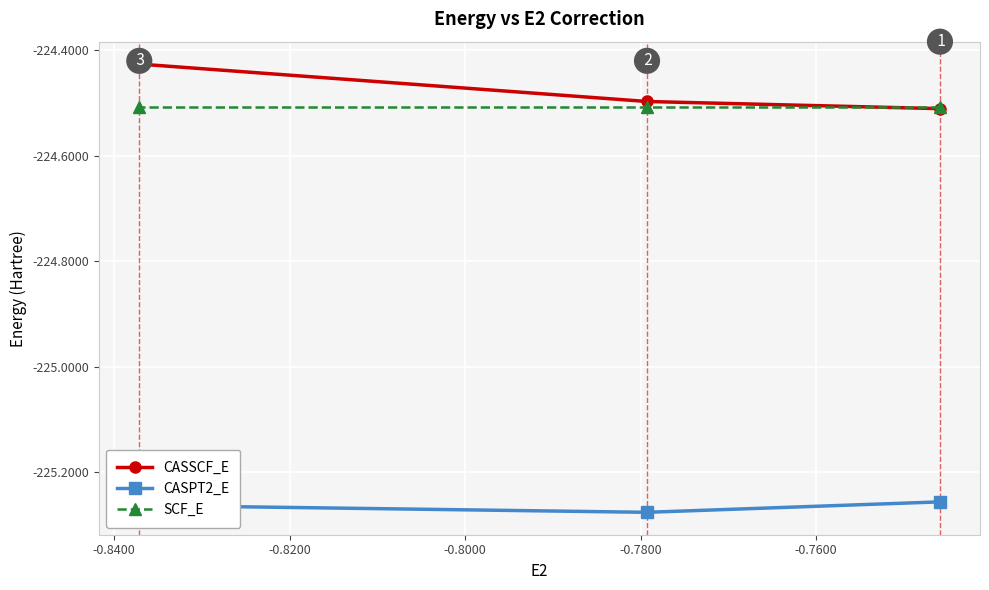

Which series has the widest spread of values?

CASSCF_E